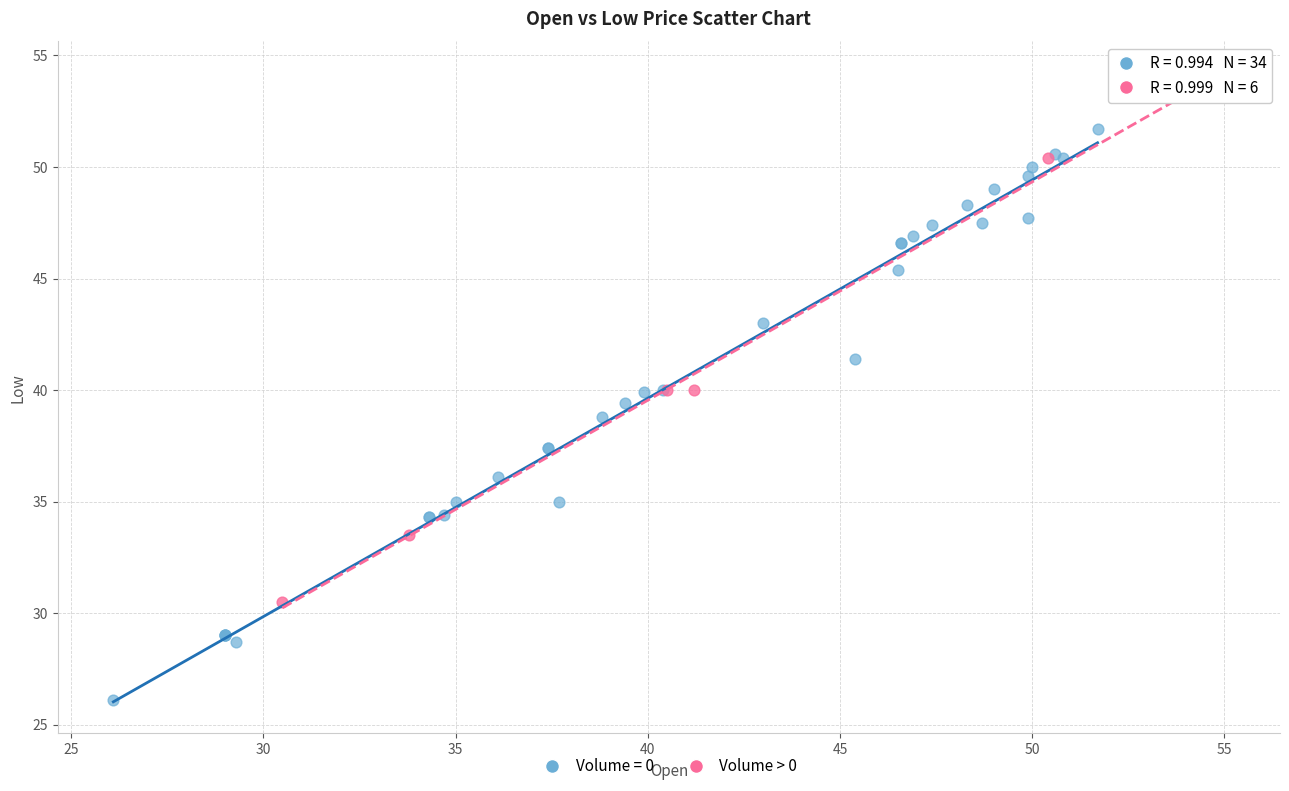

Which series contains the highest Y value?

Volume > 0